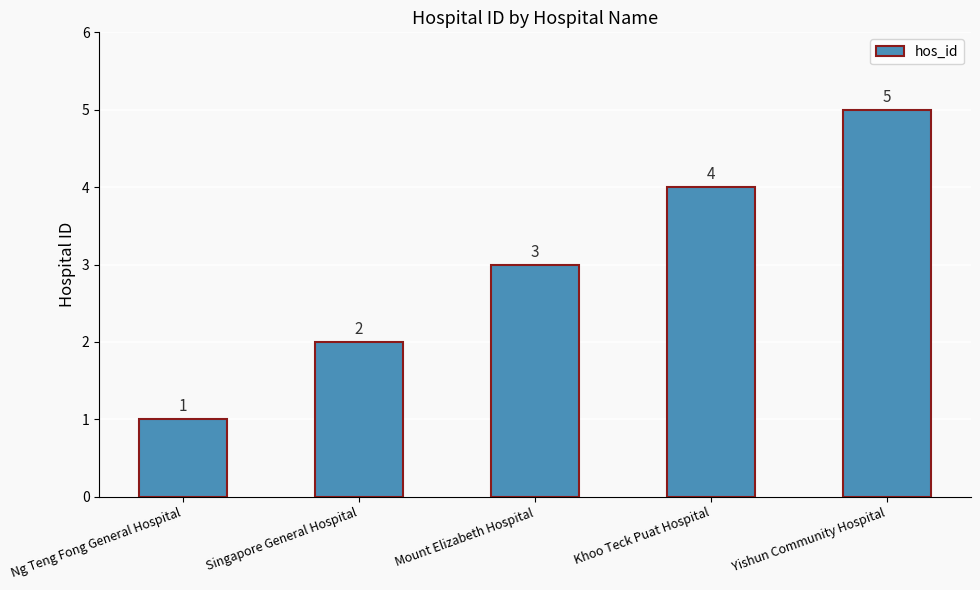

What is the label of the 4th bar from the left?

Khoo Teck Puat Hospital